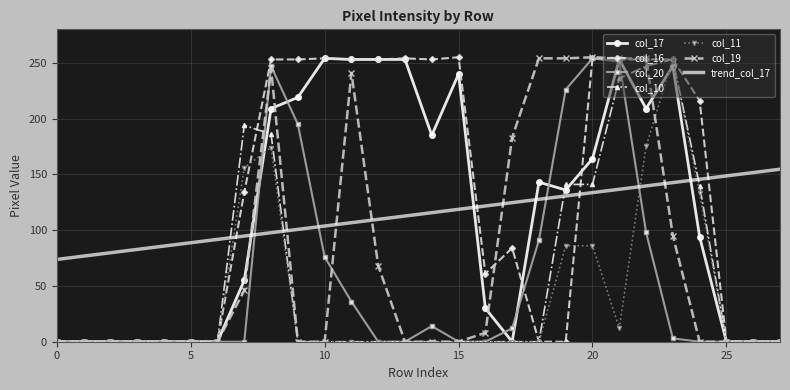

Which series has the largest total across all categories?

col_16